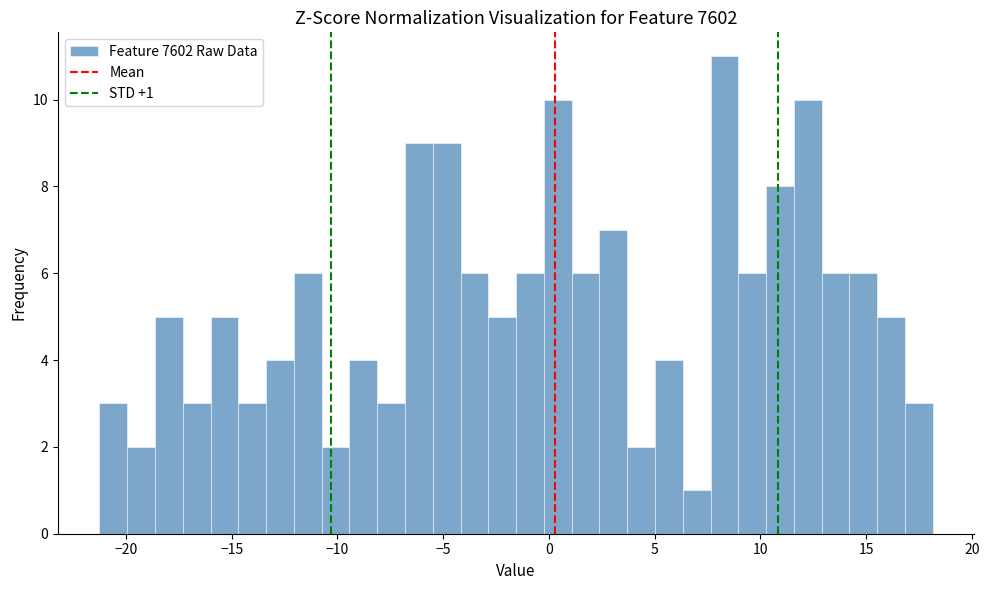

Read against the x-axis, roughly where is the centre of the tallest bar?

8.5